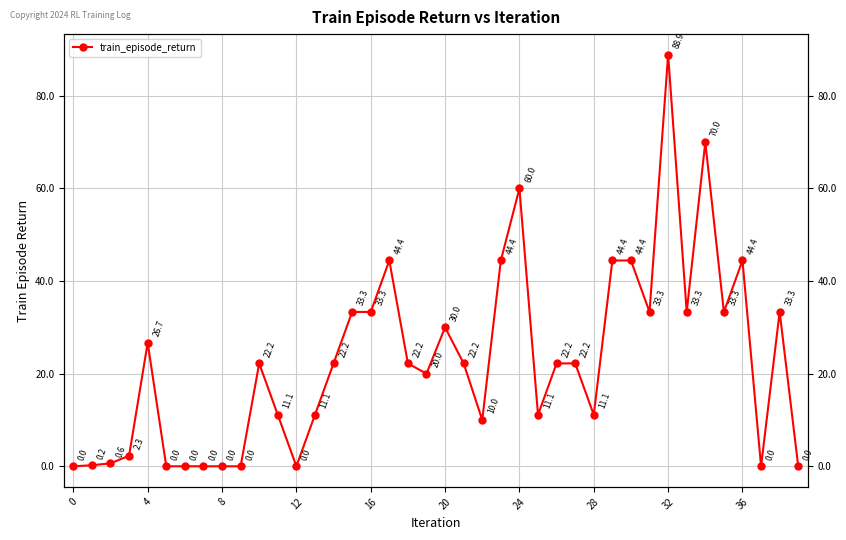

What is the label of the 38th point from the left?

37